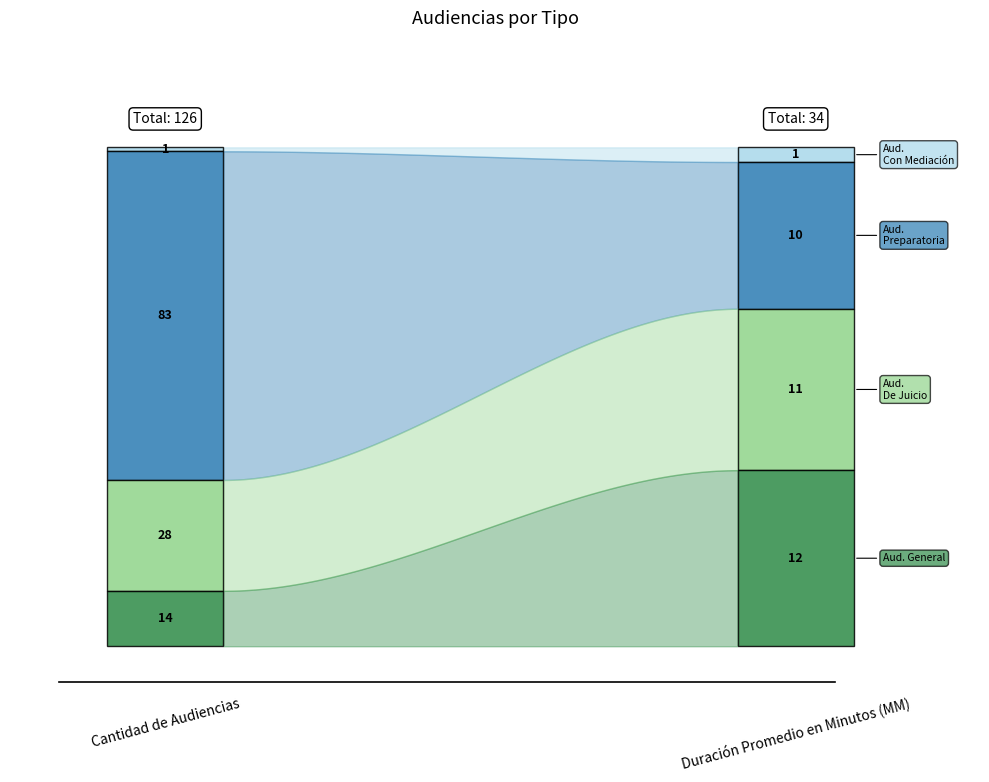

What position from the left is Duración Promedio en Minutos (MM)?

2